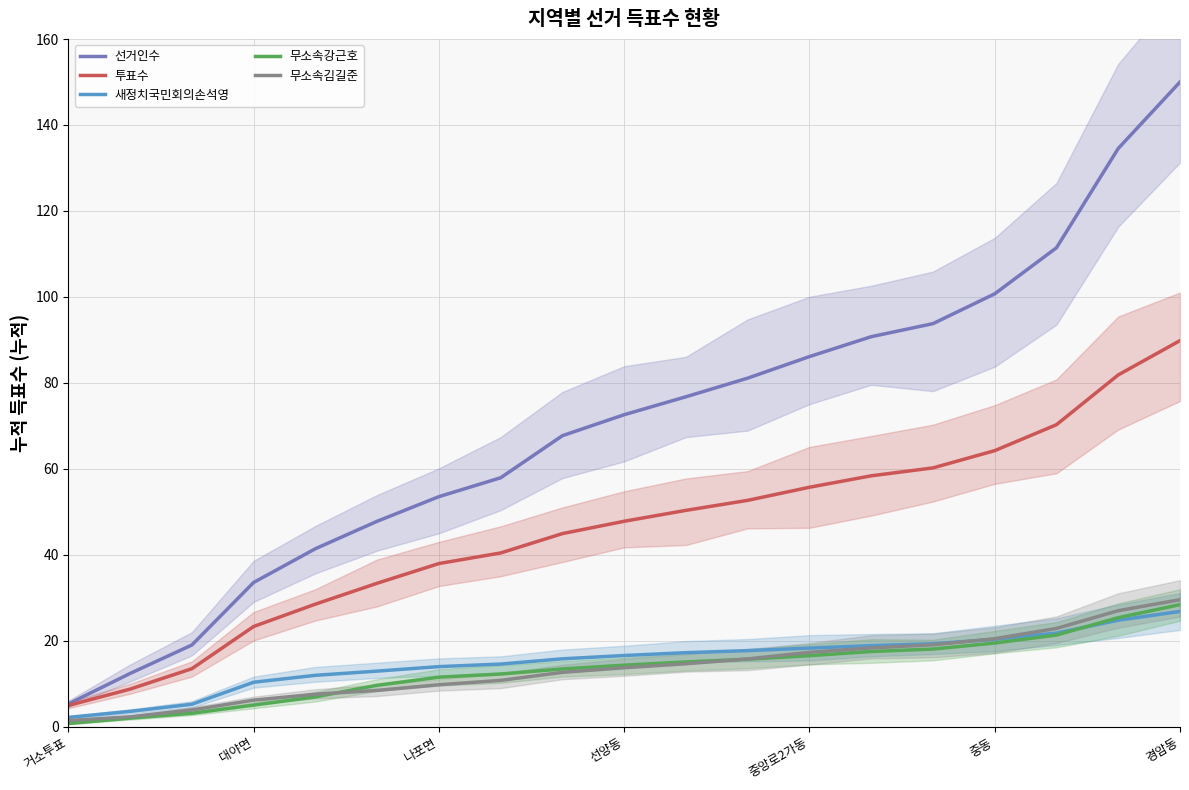

True or false: 투표수 has a value of 40.4 at 7.

True